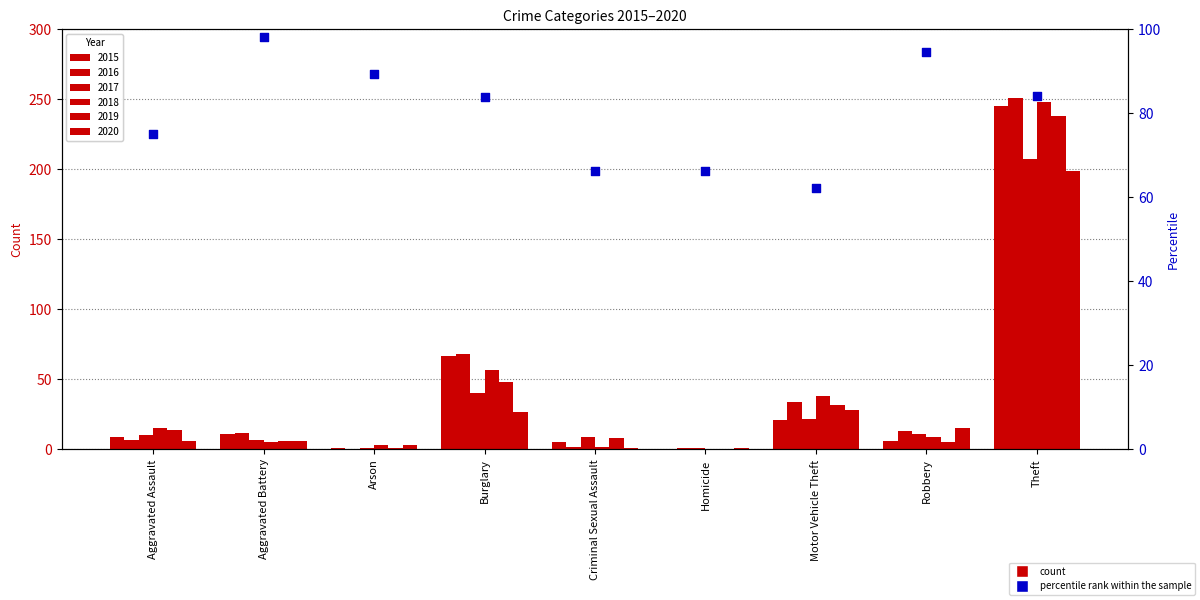

Approximately how many times larger is the value at Motor Vehicle Theft compared to Homicide?

0.9